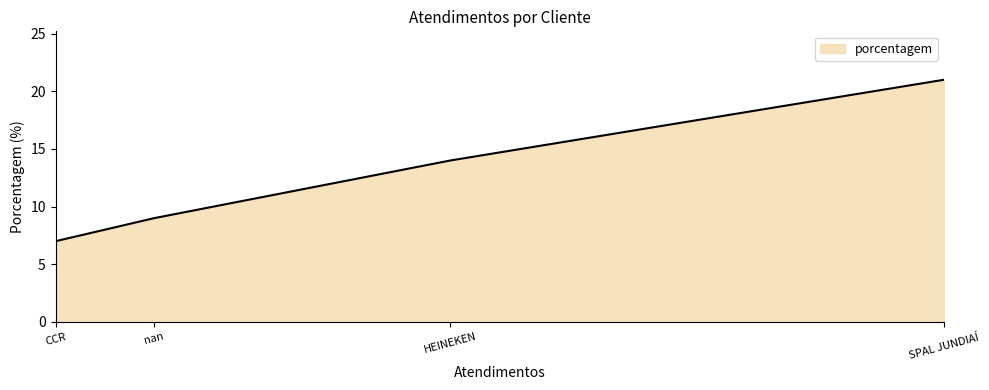

What is the maximum value shown in the chart?

21